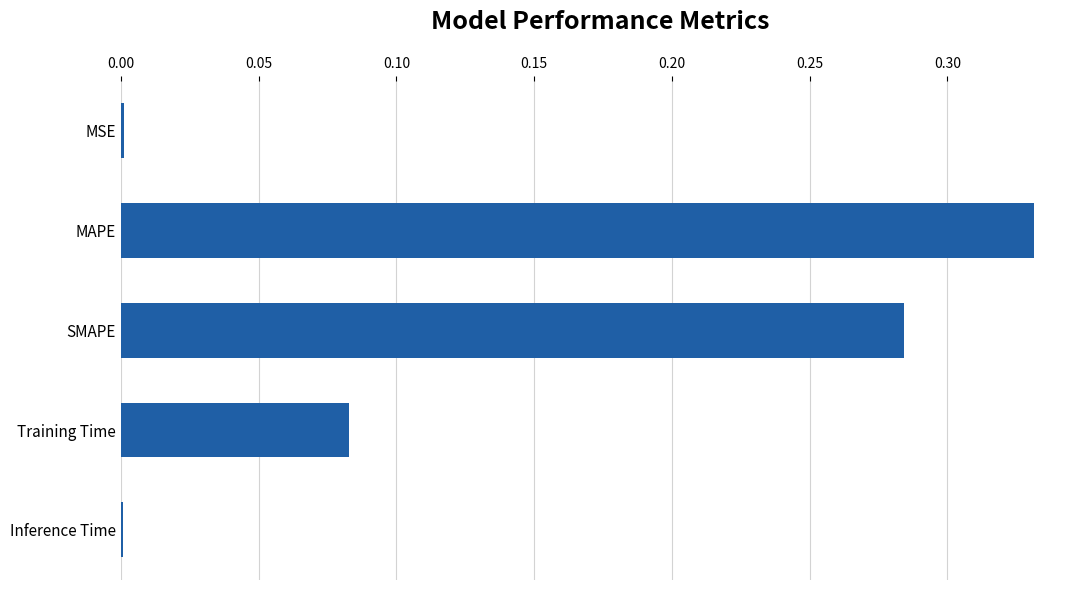

What is the sum of all values?

0.7